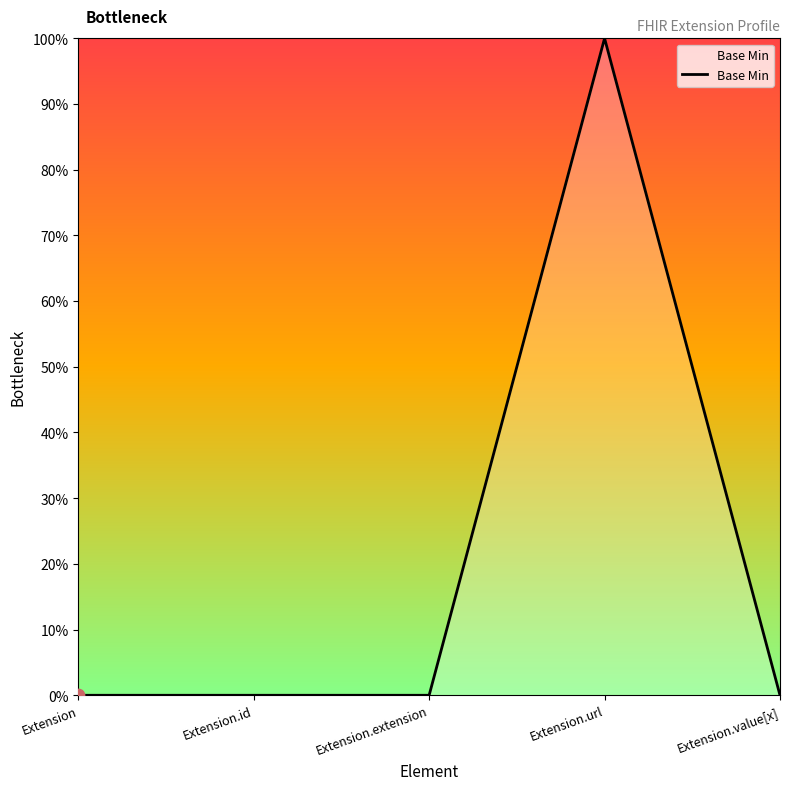

Between Extension.url and Extension, which is larger?

Extension.url